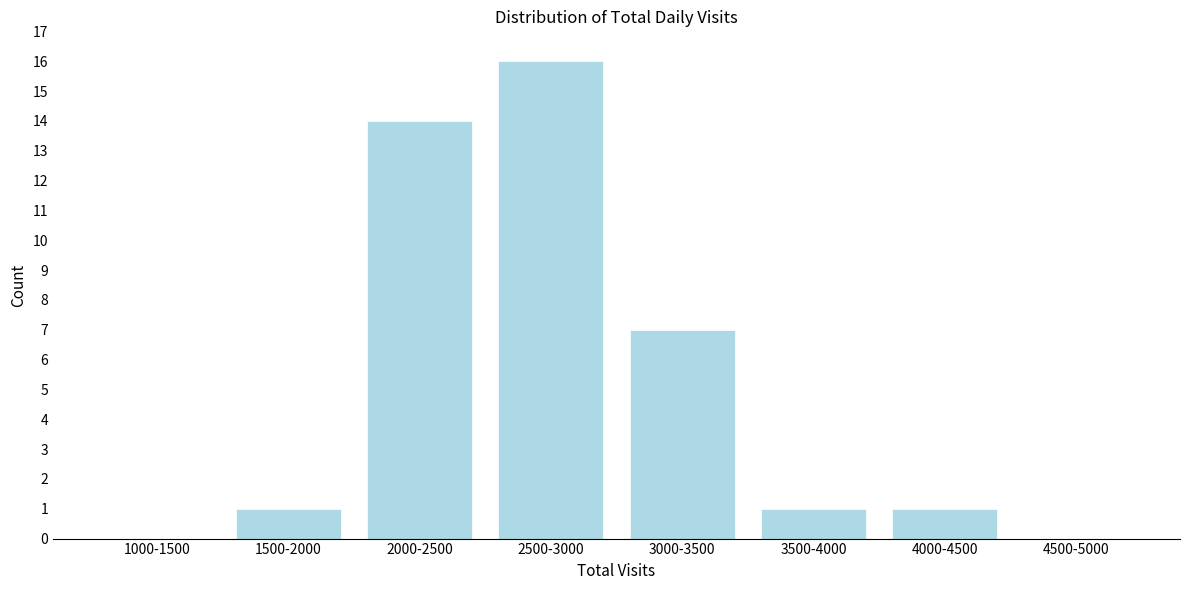

Reading right to left, what are all the values shown in this chart?

4500-5000=0	4000-4500=1	3500-4000=1	3000-3500=7	2500-3000=16	2000-2500=14	1500-2000=1	1000-1500=0